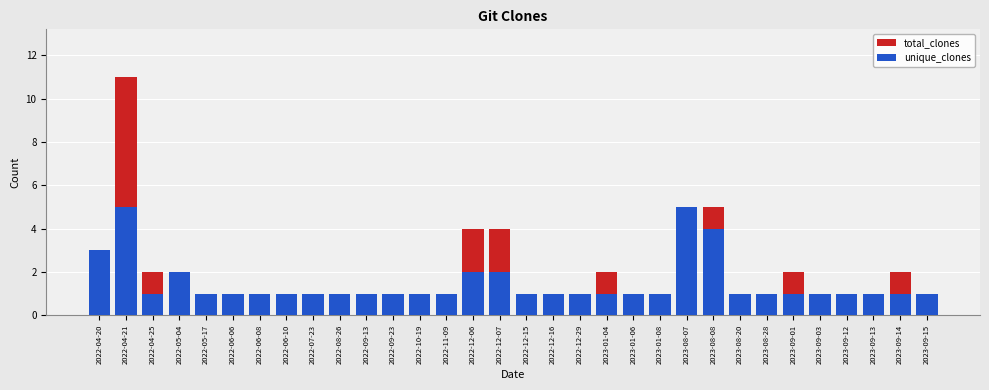

Which category has the lowest value in the total_clones series?

2022-05-17